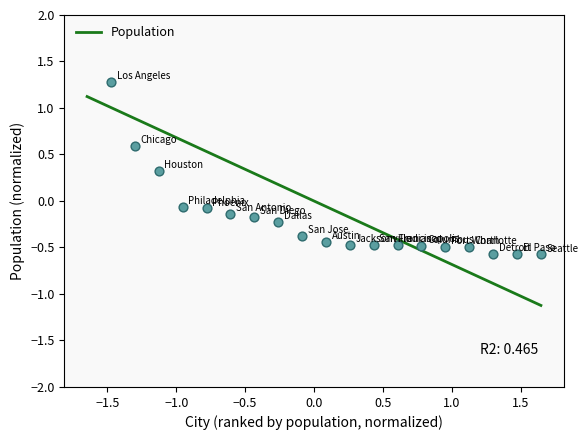

Which has a higher value, San Francisco or San Jose?

San Jose